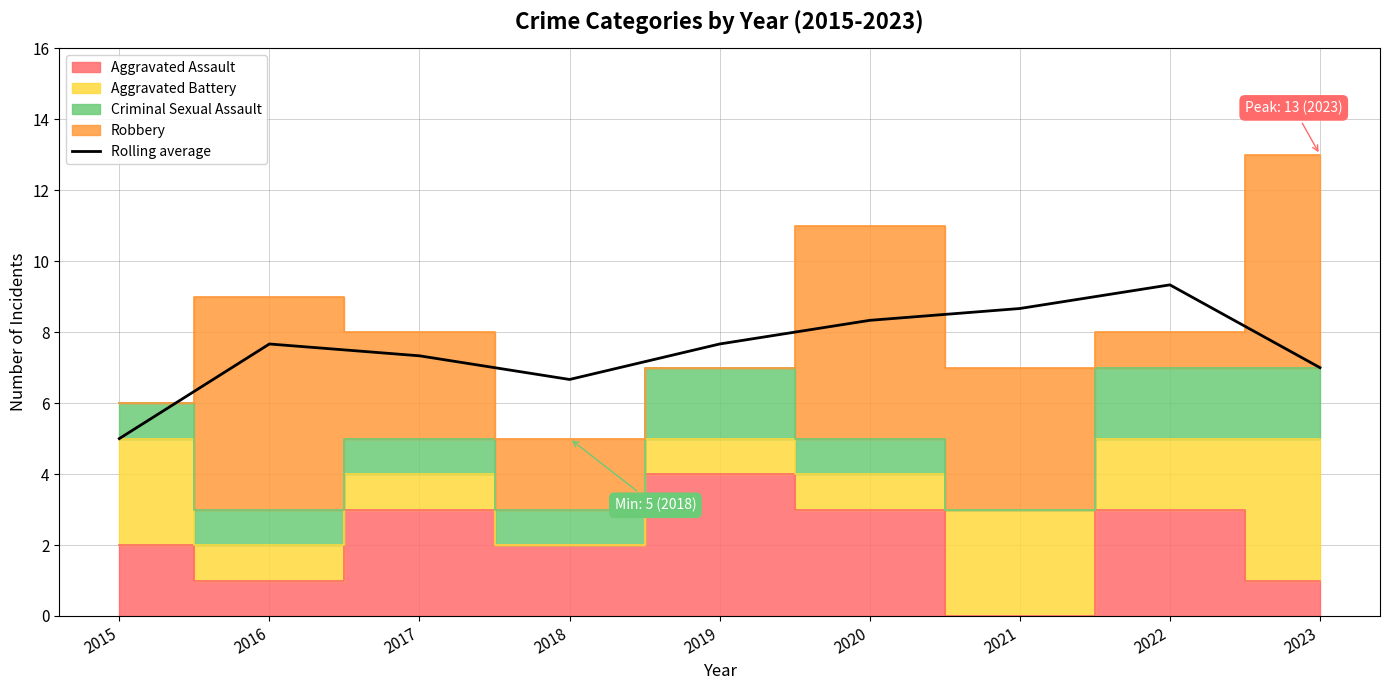

How many values are below 7?

2